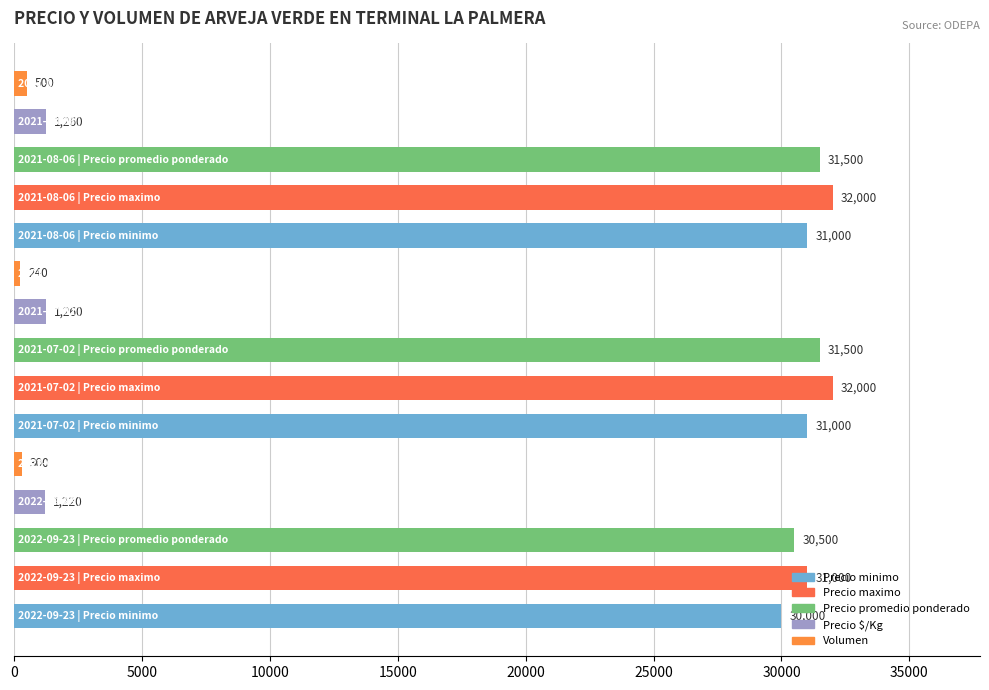

What is the greatest value displayed?

32000